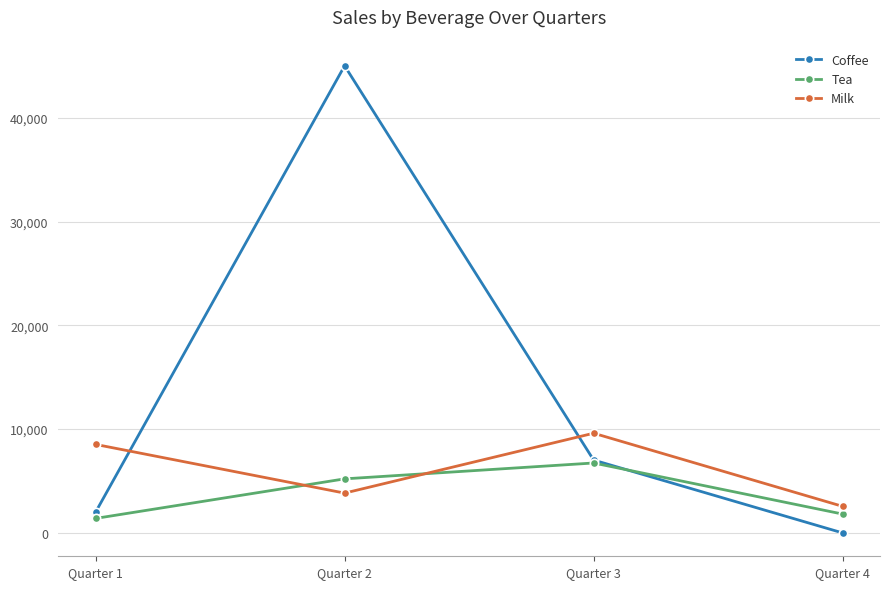

Between Quarter 1 and Quarter 2, which series saw the biggest shift?

Coffee